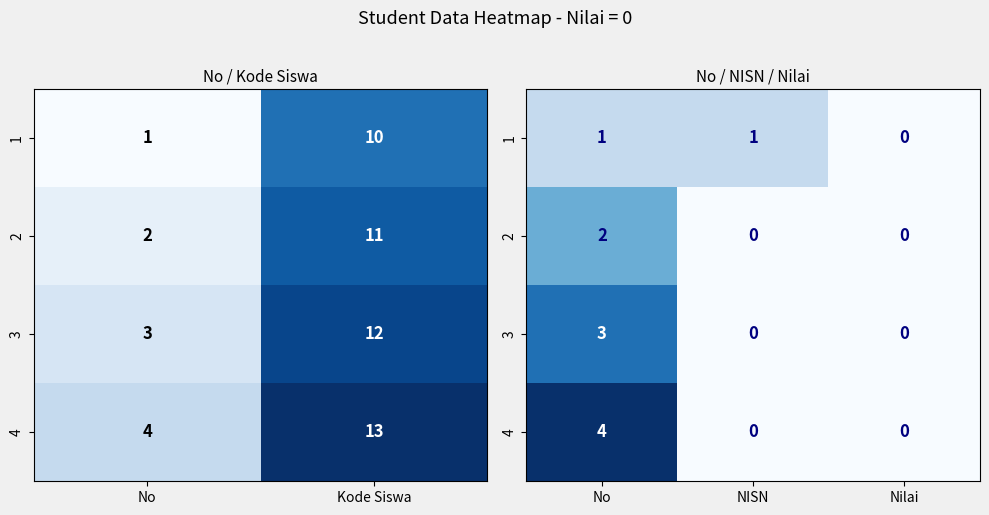

Count the number of categories in the chart.

3